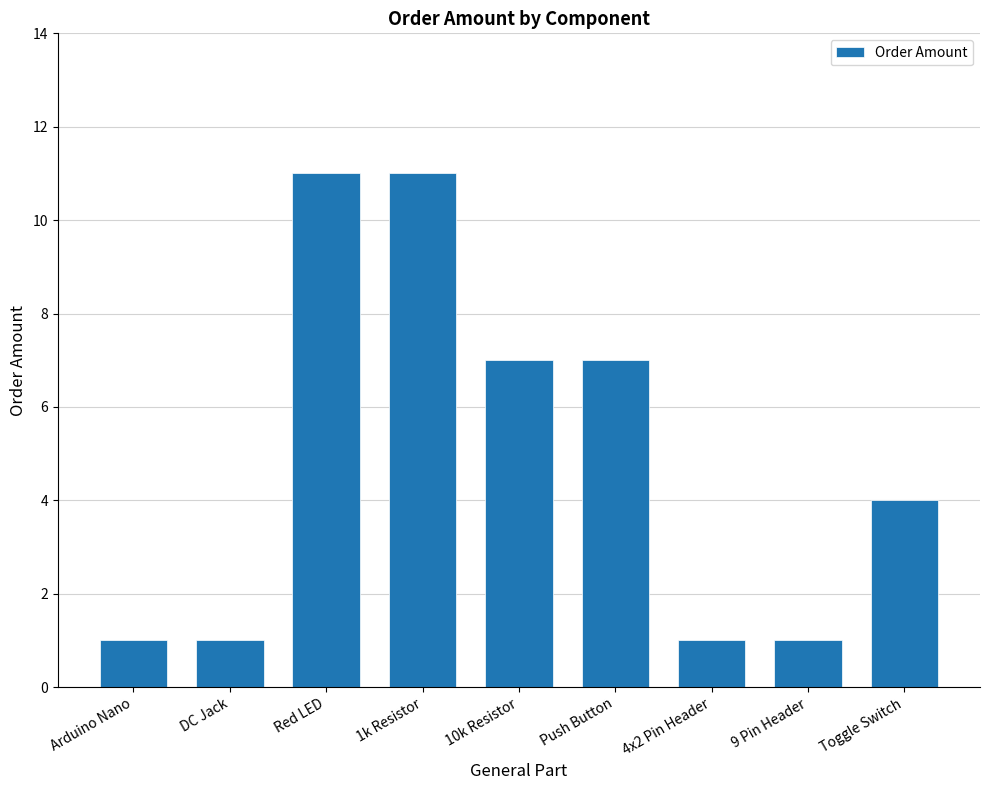

Are the bars grouped side by side (vs. stacked)?

No